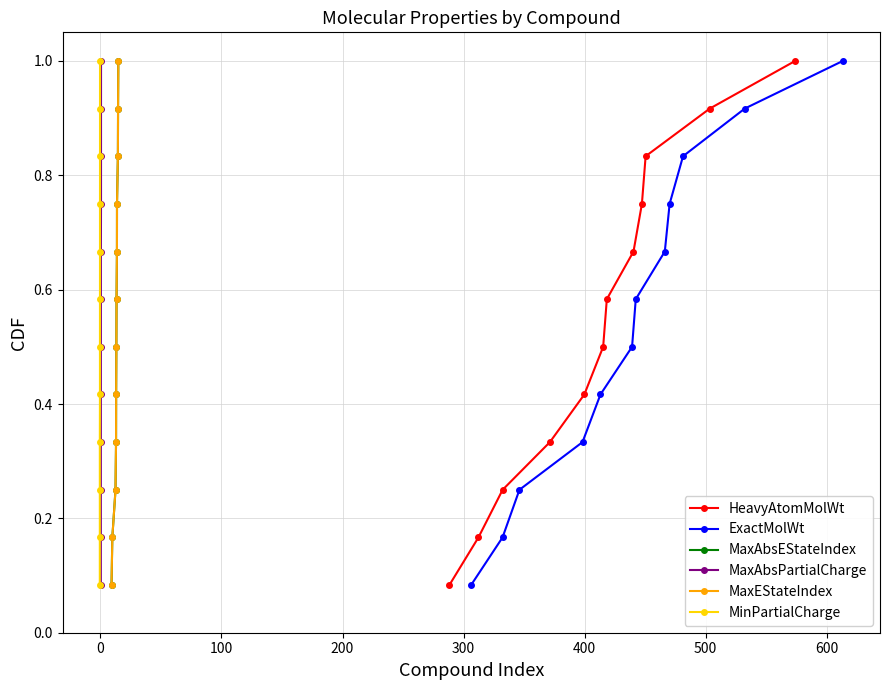

Which series has the largest total across all categories?

HeavyAtomMolWt